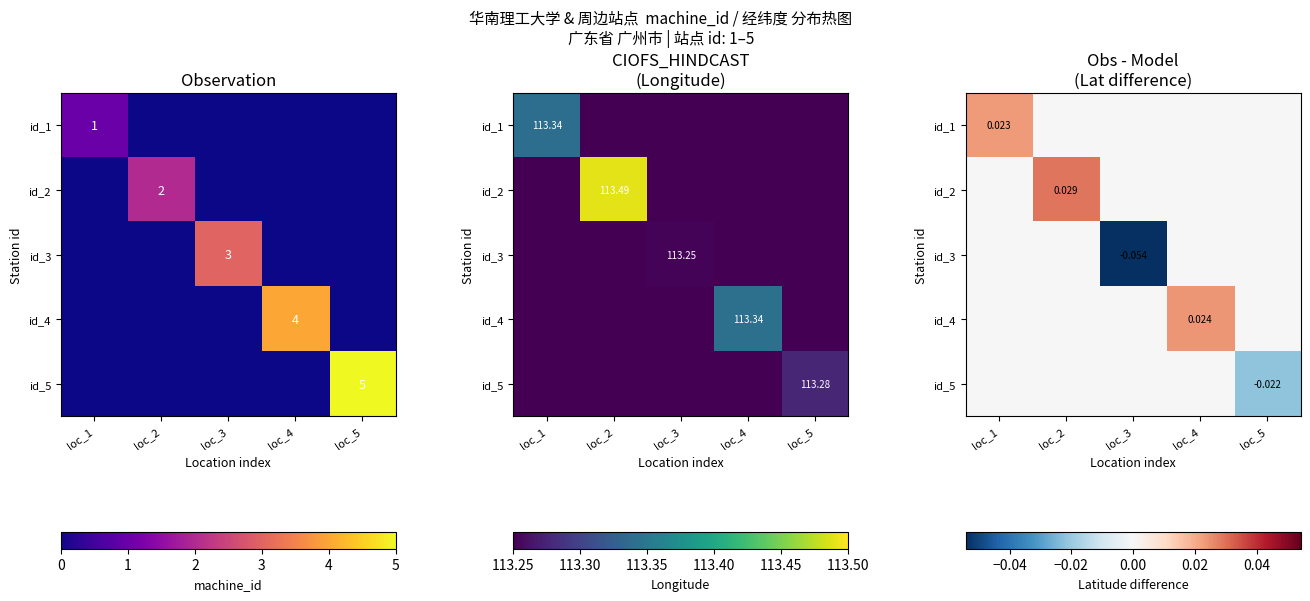

True or false: id_3 has a value of 0.0 at loc_5.

False